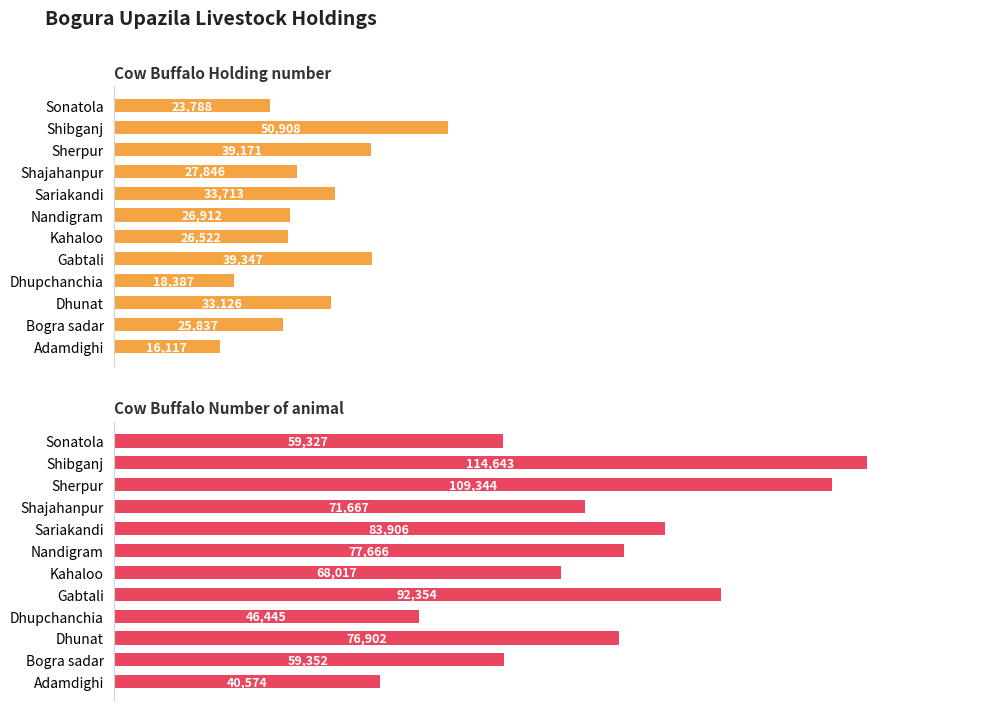

Which series has the largest total across all categories?

Cow Buffalo Number of animal